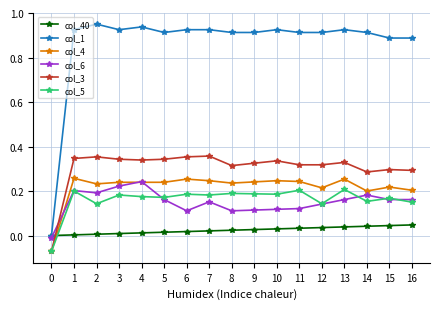

Which series has the widest spread of values?

col_1